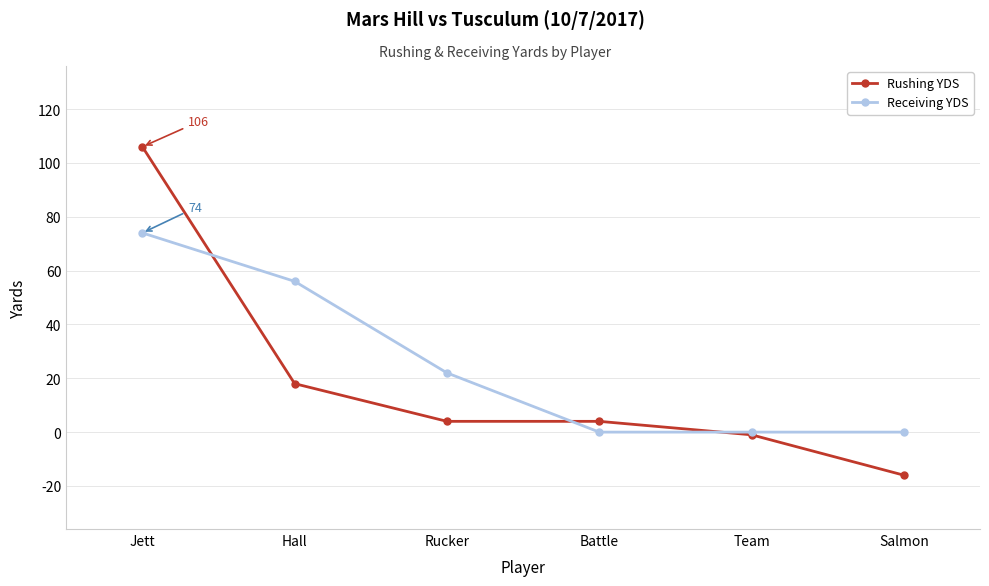

List the series in order of their overall mean, lowest first.

Rushing YDS, Receiving YDS